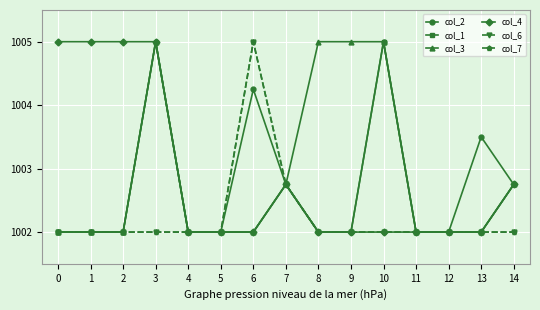

Is this an area chart (filled region under the line)?

No